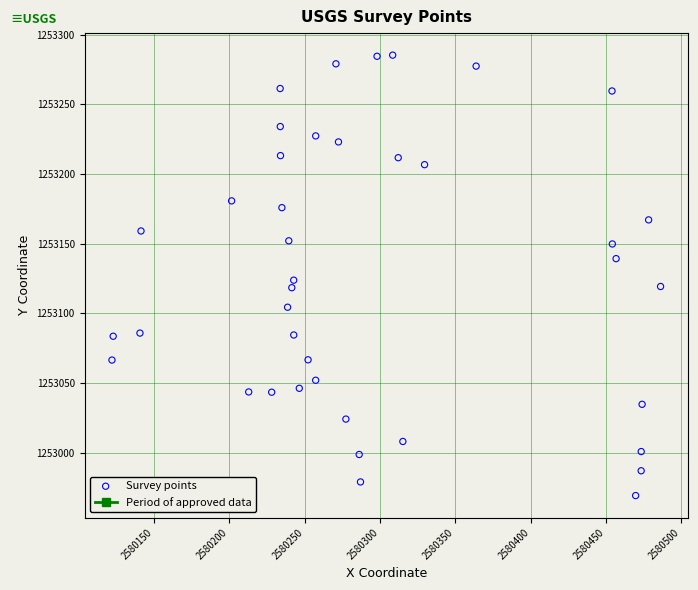

What is the range of Y values (max minus min)?

315.9